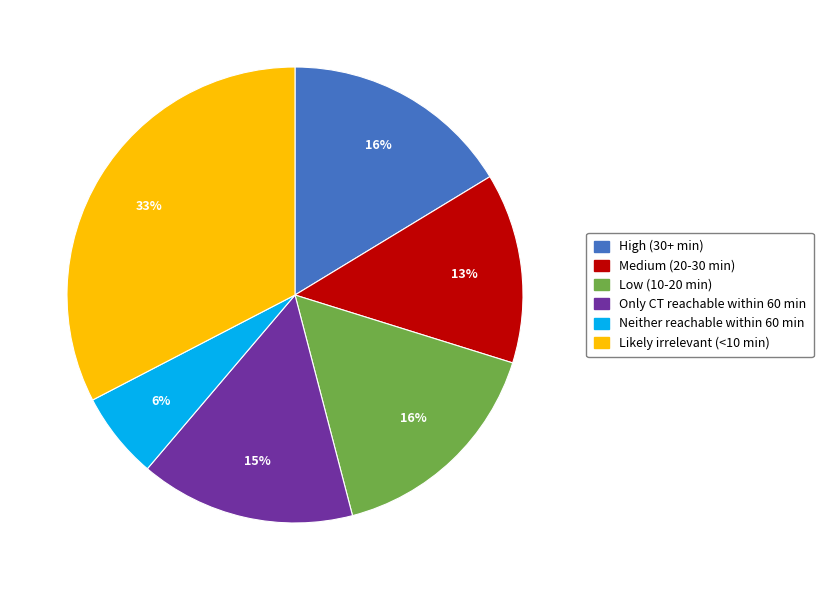

Which has a higher value, Likely irrelevant (<10 min) or Only CT reachable within 60 min?

Likely irrelevant (<10 min)